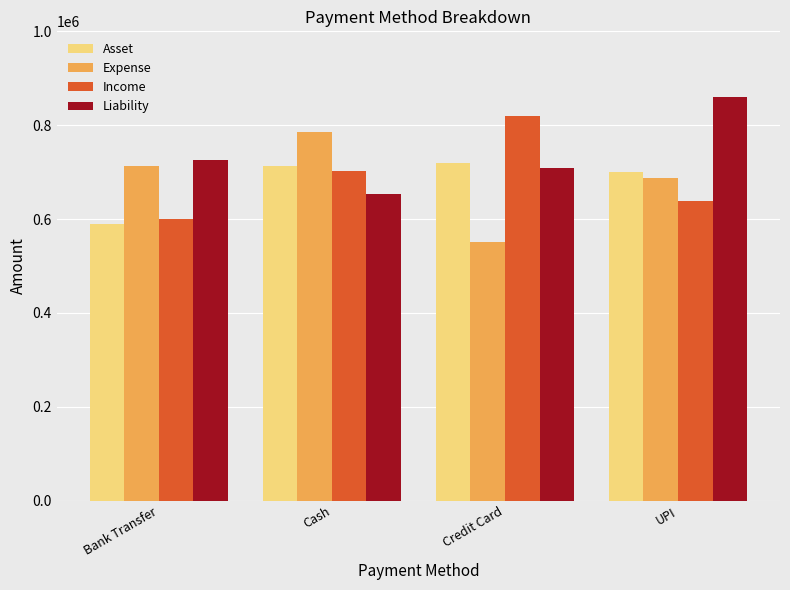

How many data points in Liability are above 725063?

2